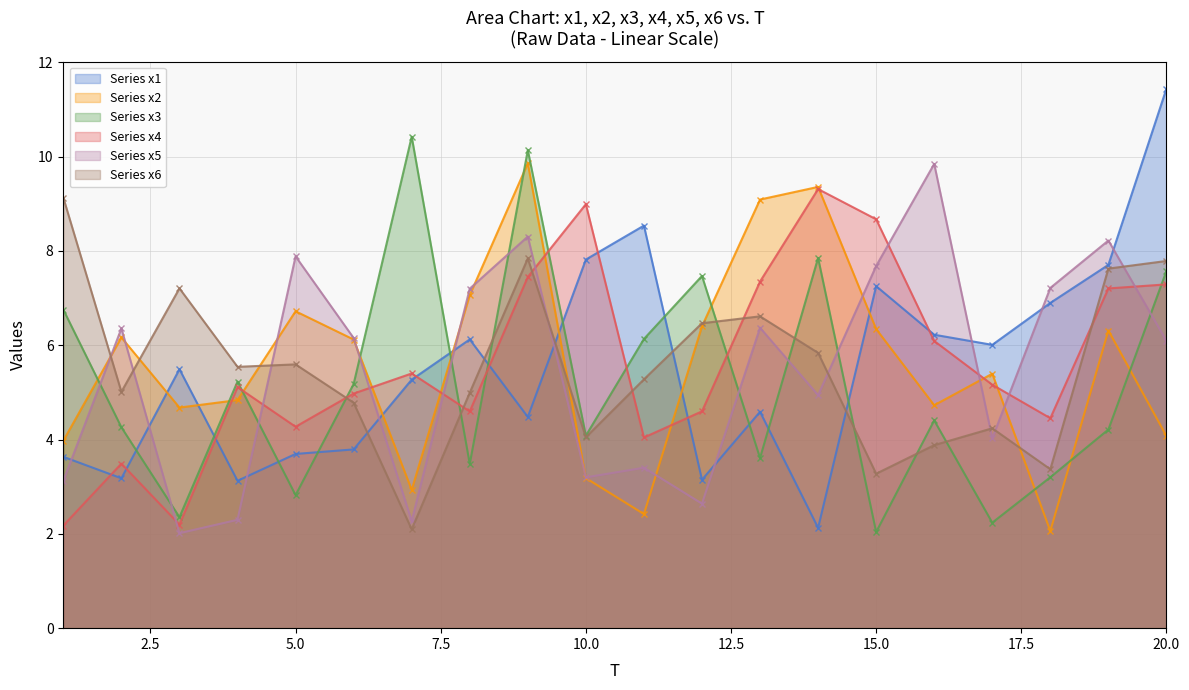

Reading right to left, transcribe all the data shown in this chart.

x1: 11.4	7.7	6.9	6.0	6.2	7.3	2.1	4.6	3.1	8.5	7.8	4.5	6.1	5.3	3.8	3.7	3.1	5.5	3.2	3.6
x2: 4.1	6.3	2.1	5.4	4.7	6.3	9.4	9.1	6.4	2.4	3.2	9.9	7.1	2.9	6.1	6.7	4.8	4.7	6.2	4.0
x3: 7.6	4.2	3.2	2.2	4.4	2.0	7.8	3.6	7.5	6.1	4.1	10.1	3.5	10.4	5.2	2.8	5.2	2.4	4.3	6.8
x4: 7.3	7.2	4.5	5.2	6.1	8.7	9.3	7.3	4.6	4.0	9.0	7.4	4.6	5.4	5.0	4.3	5.1	2.2	3.5	2.2
x5: 6.1	8.2	7.2	4.0	9.8	7.7	4.9	6.4	2.6	3.4	3.2	8.3	7.2	2.3	6.2	7.9	2.3	2.0	6.4	3.1
x6: 7.8	7.6	3.4	4.2	3.9	3.3	5.8	6.6	6.5	5.3	4.0	7.8	5.0	2.1	4.8	5.6	5.5	7.2	5.0	9.1